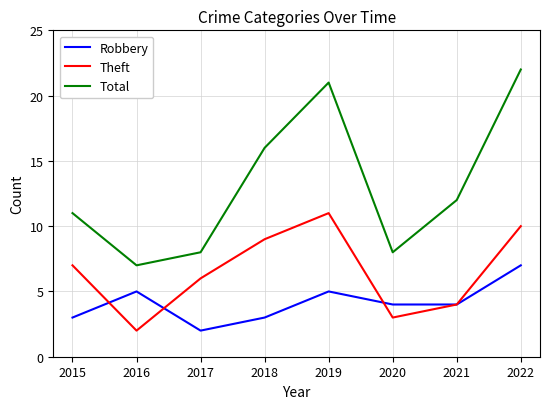

What is the minimum value shown in the chart?

2